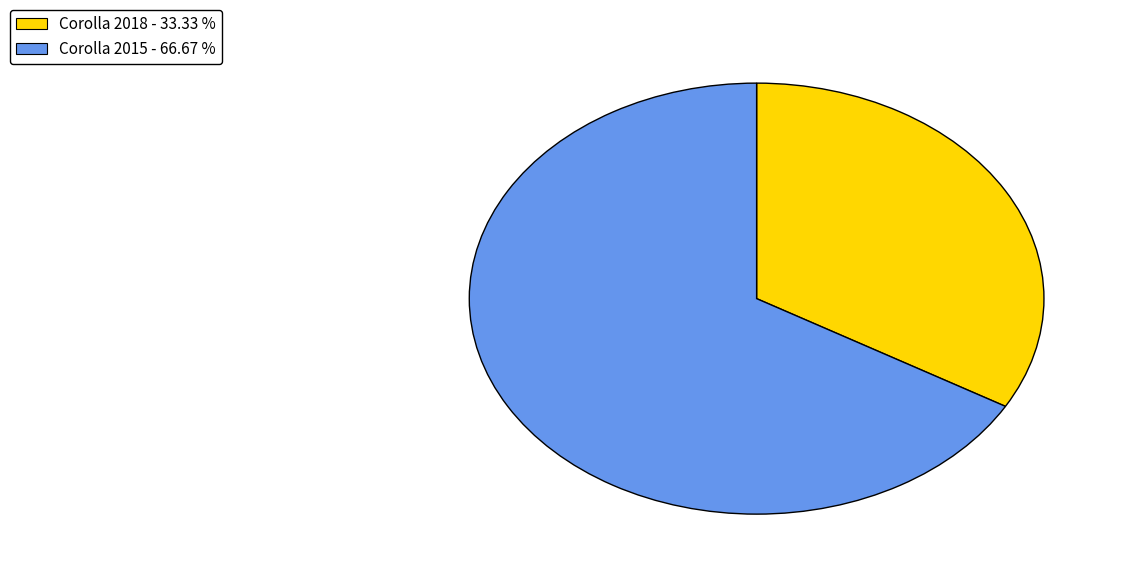

Is there a majority slice in this chart?

Yes